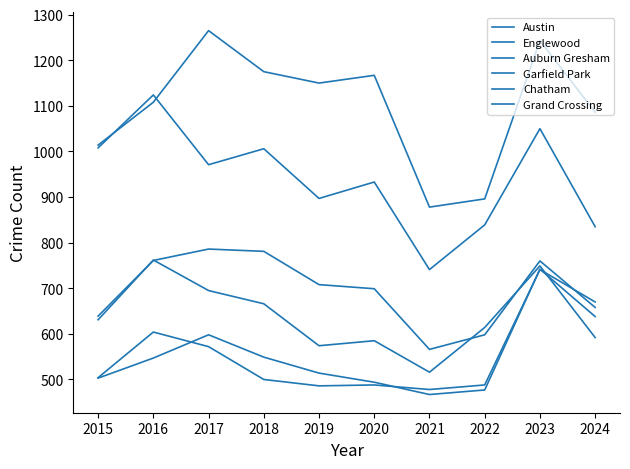

How many lines are shown in the chart?

6